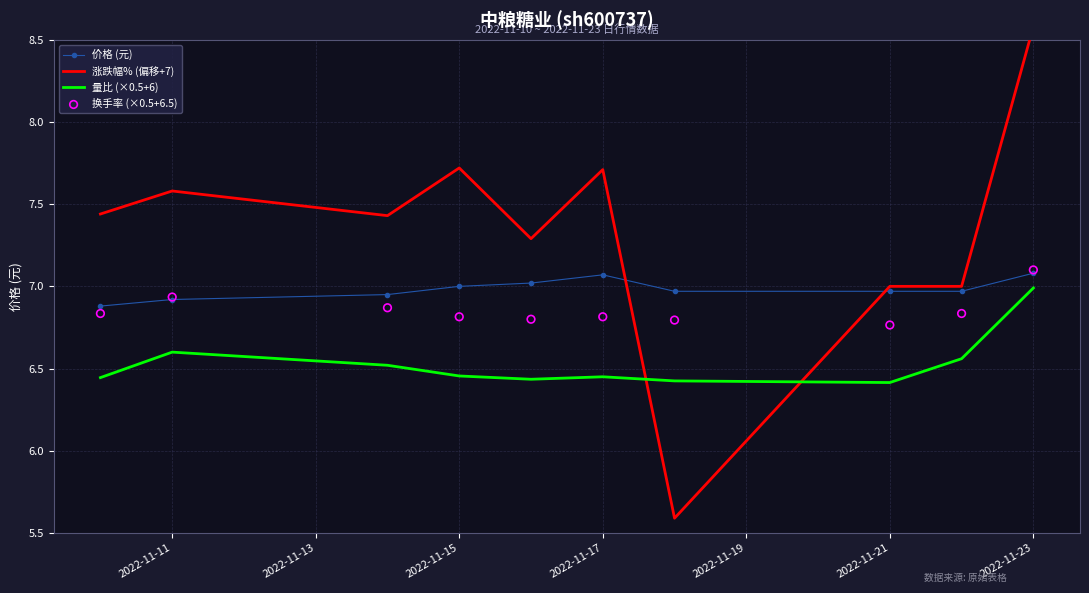

True or false: 量比 (×0.5+6) and 价格 (元) cross at least once.

False